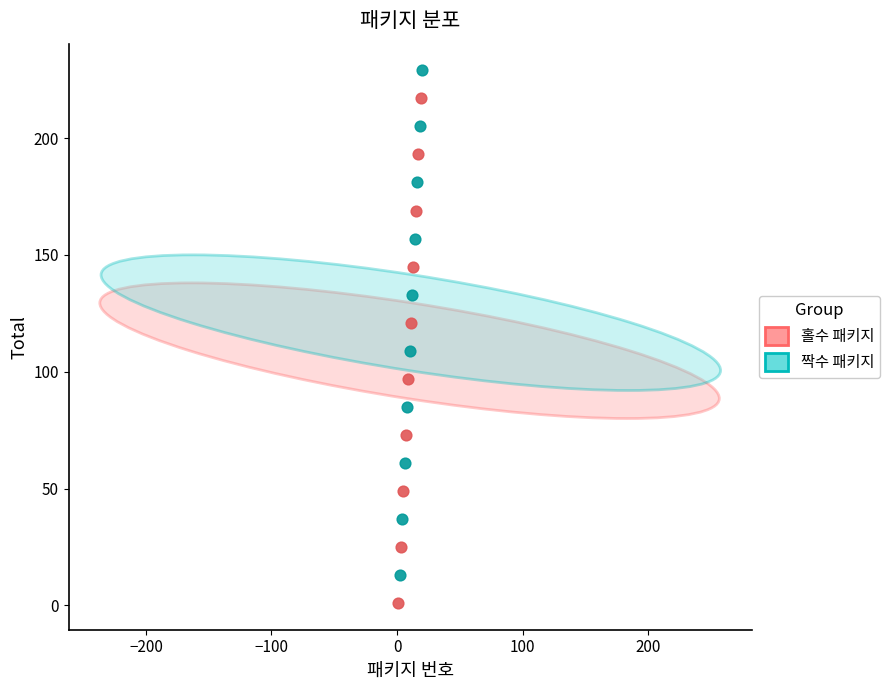

Which series contains the lowest Y value?

홀수 패키지